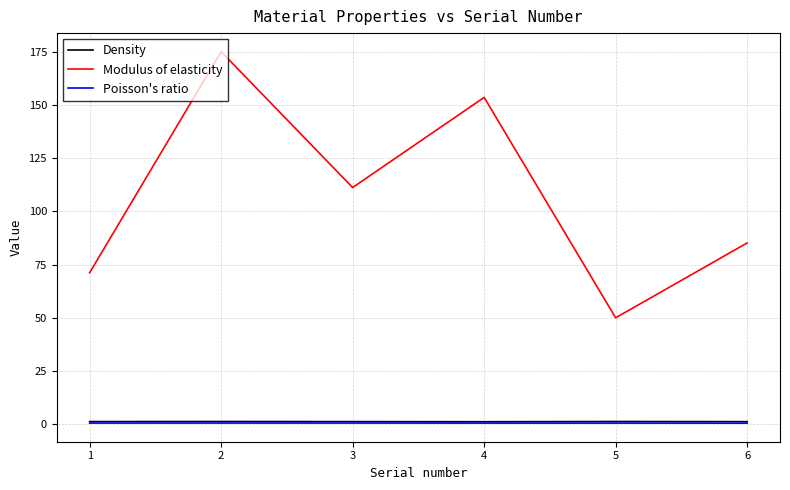

What is the minimum value shown in the chart?

0.5